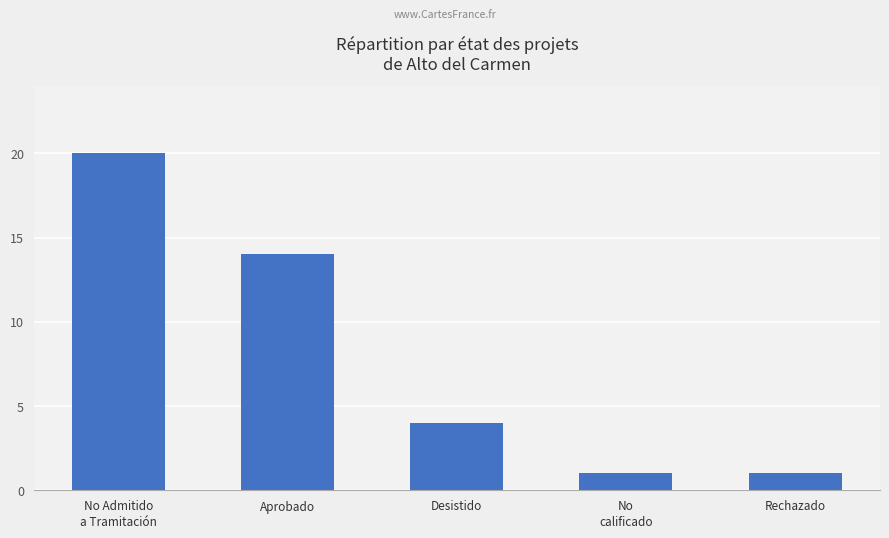

True or false: the data shows 1 at No
calificado.

True